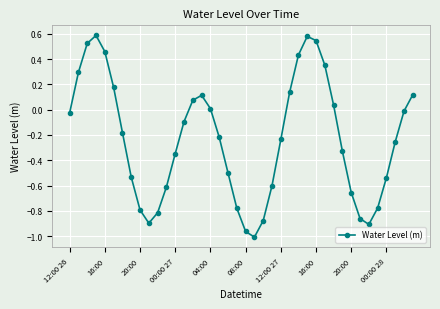

What is the sum of all values?

-9.4